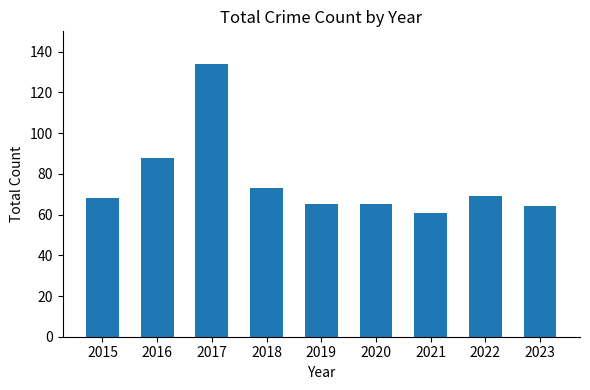

How many data points does each series have?

9